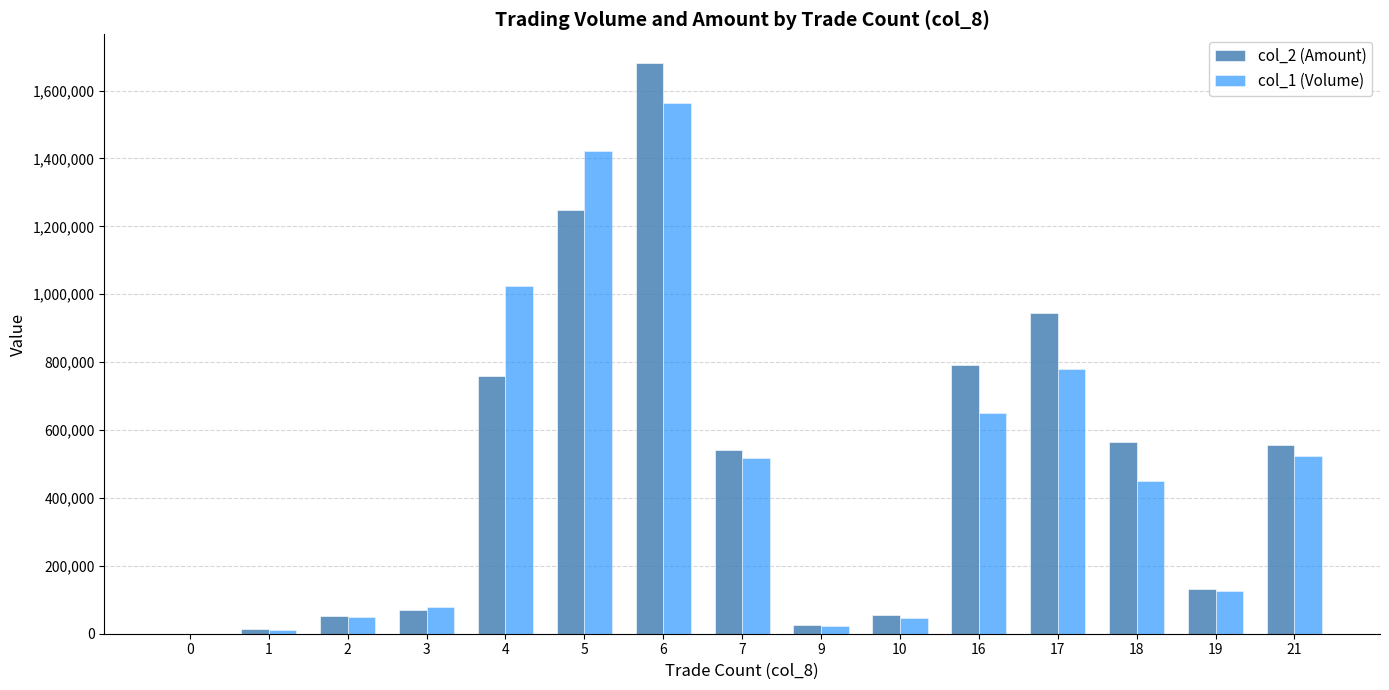

Between 3 and 6, which series saw the biggest shift?

col_2 (Amount)